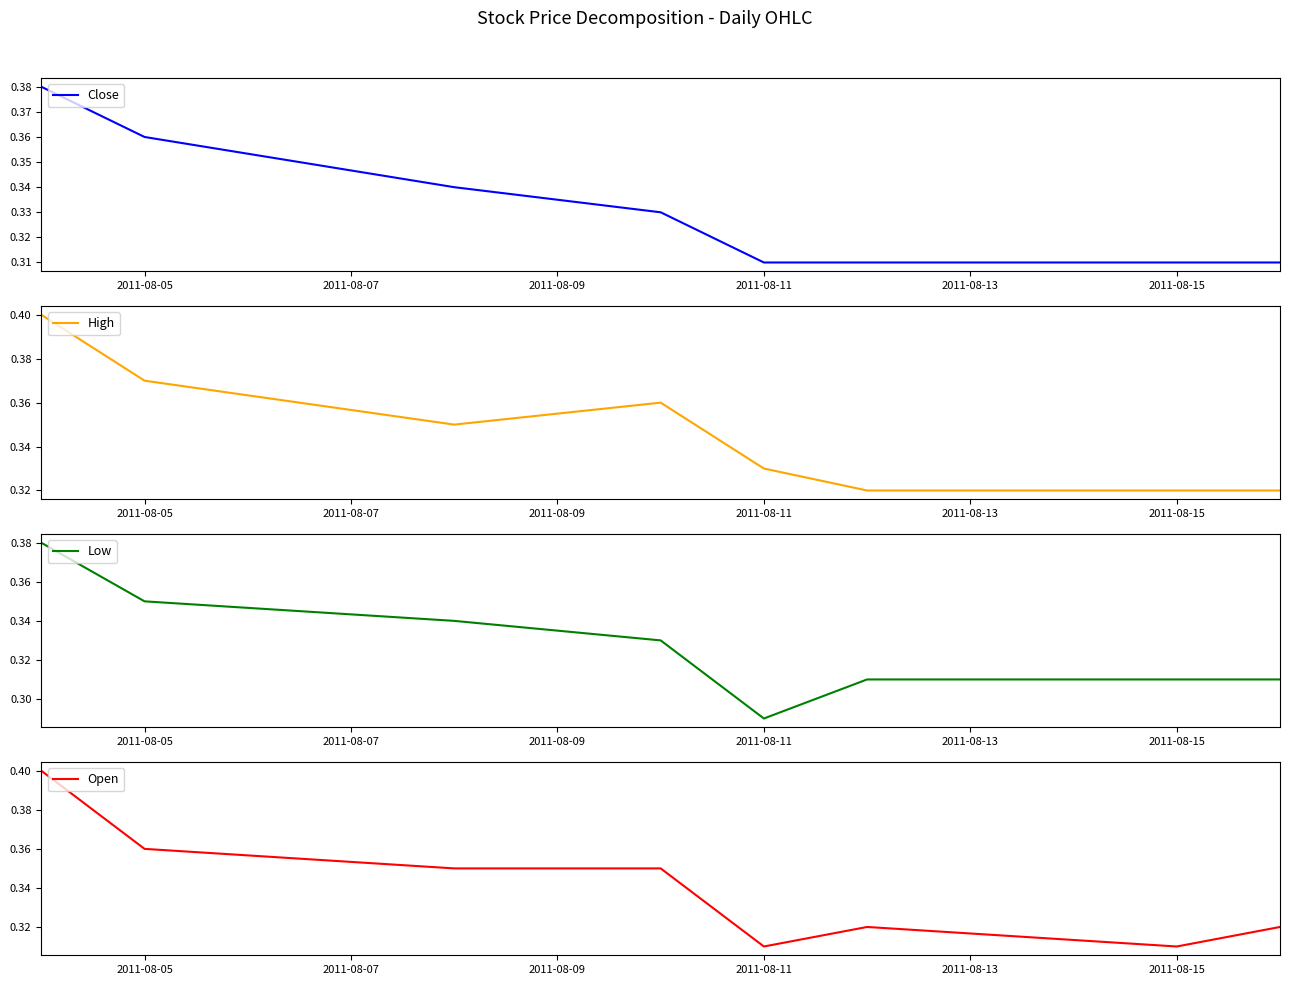

How many data points does each series have?

8